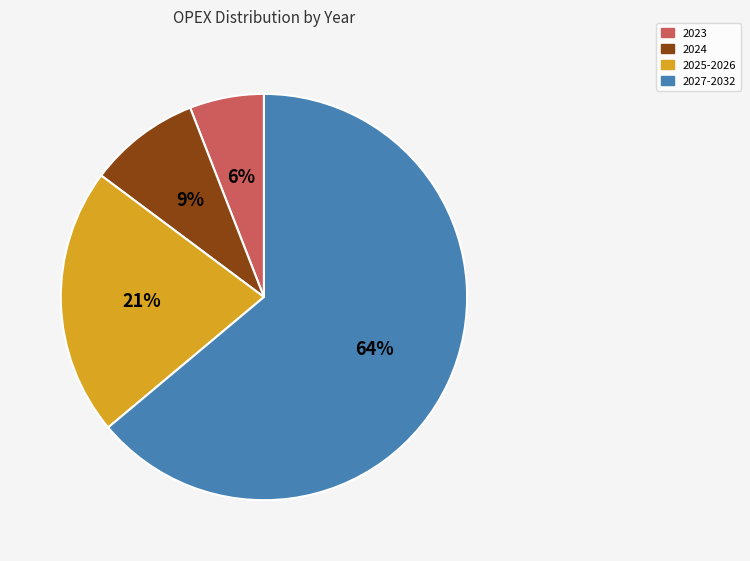

To the nearest percent, what percentage of the pie is 2023?

6%